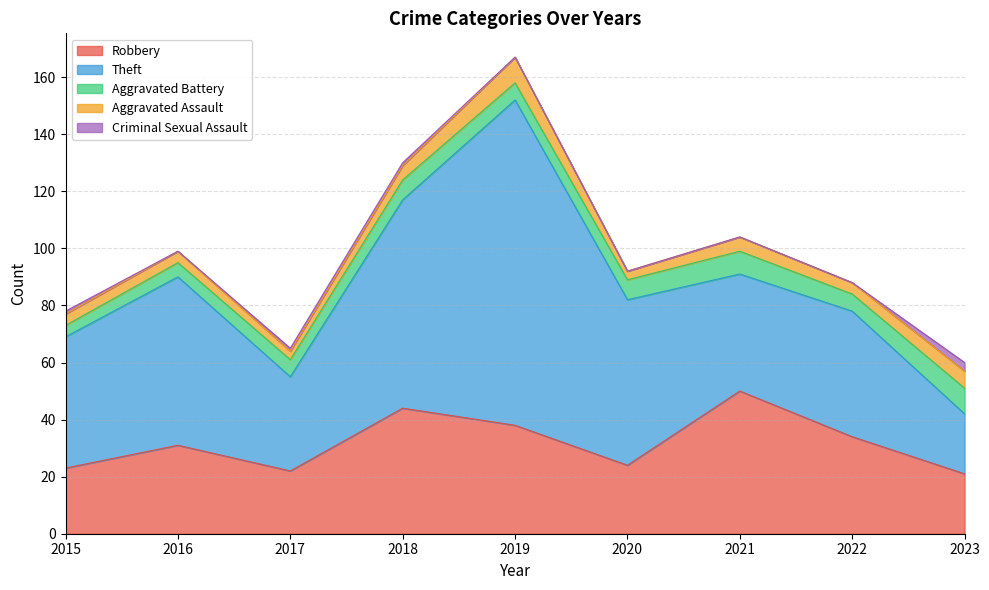

What are all the series names shown in the legend?

Robbery, Theft, Aggravated Battery, Aggravated Assault, Criminal Sexual Assault